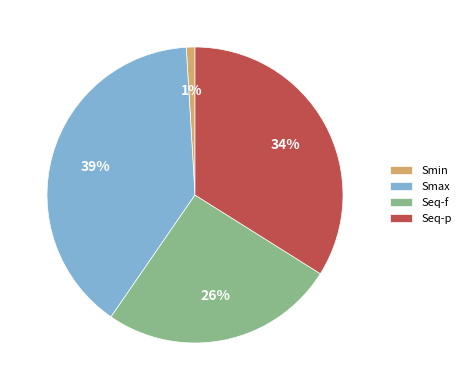

What is the smallest slice in the pie chart?

Smin